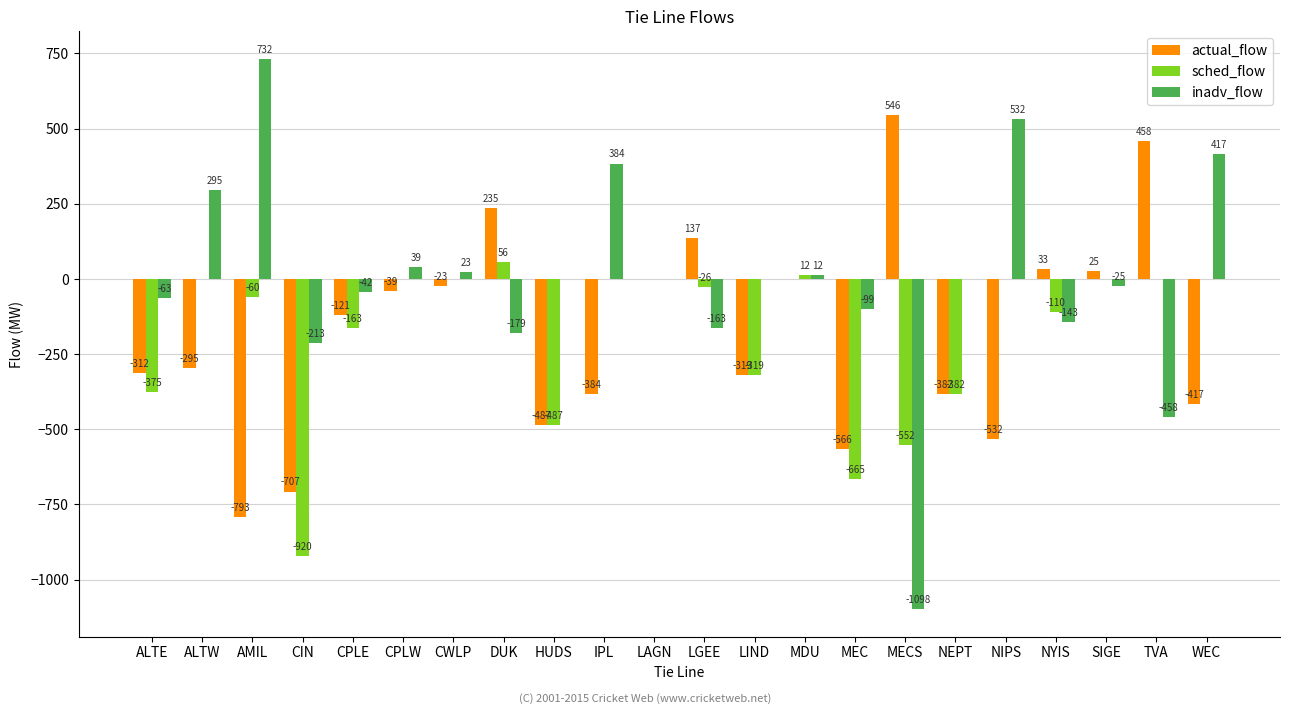

Which series changed the most between CPLE and NEPT?

actual_flow